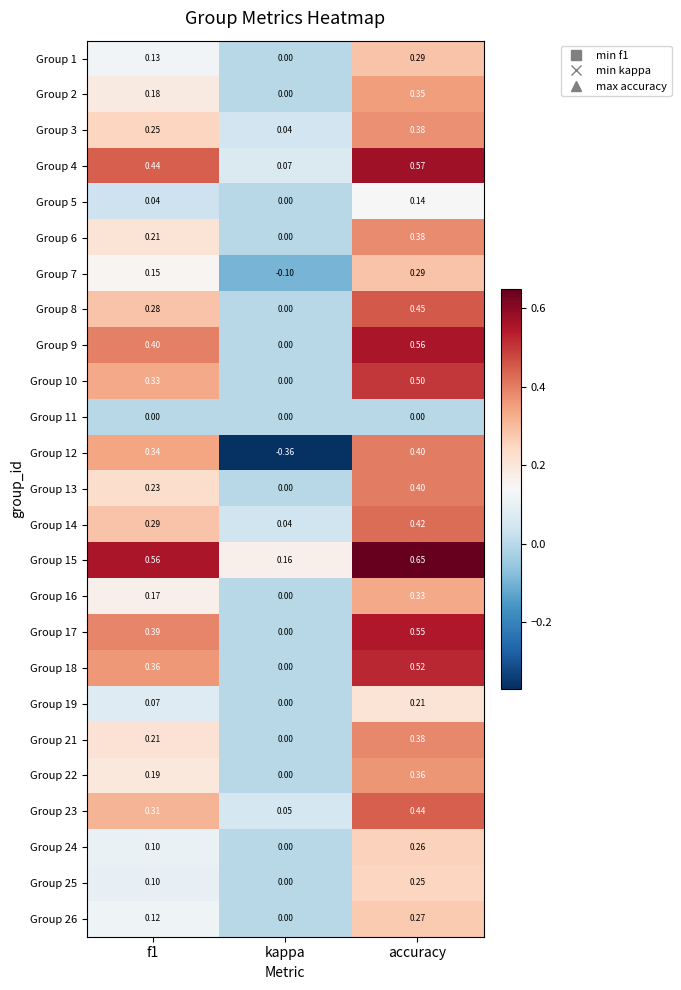

Is the value of Group 9 at f1 greater than the value of Group 13 at f1?

Yes